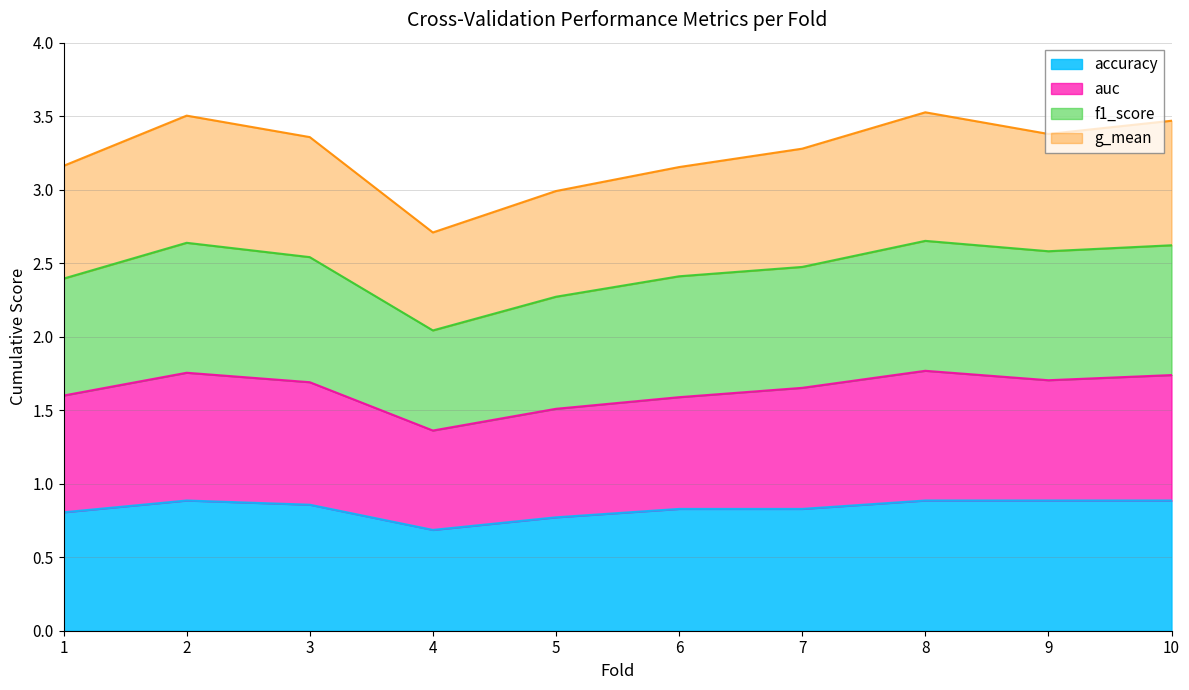

Which category has the lowest value in the accuracy series?

4